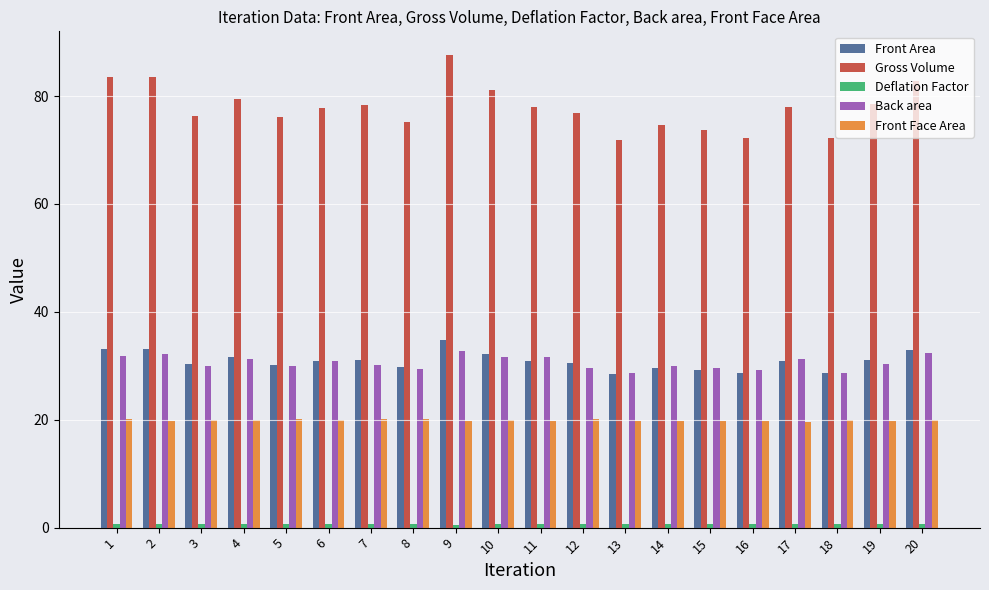

What is the value of the Front Area bar at the 4th from the left?

31.6